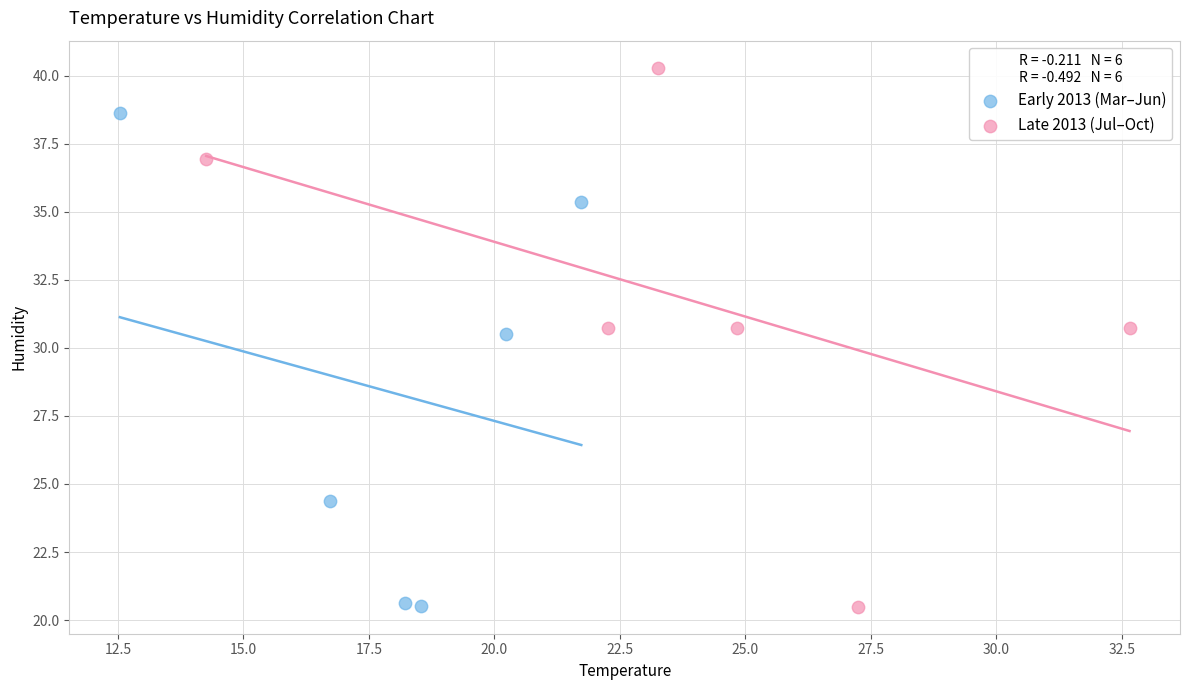

Which series contains the highest Y value?

Late 2013 (Jul–Oct)